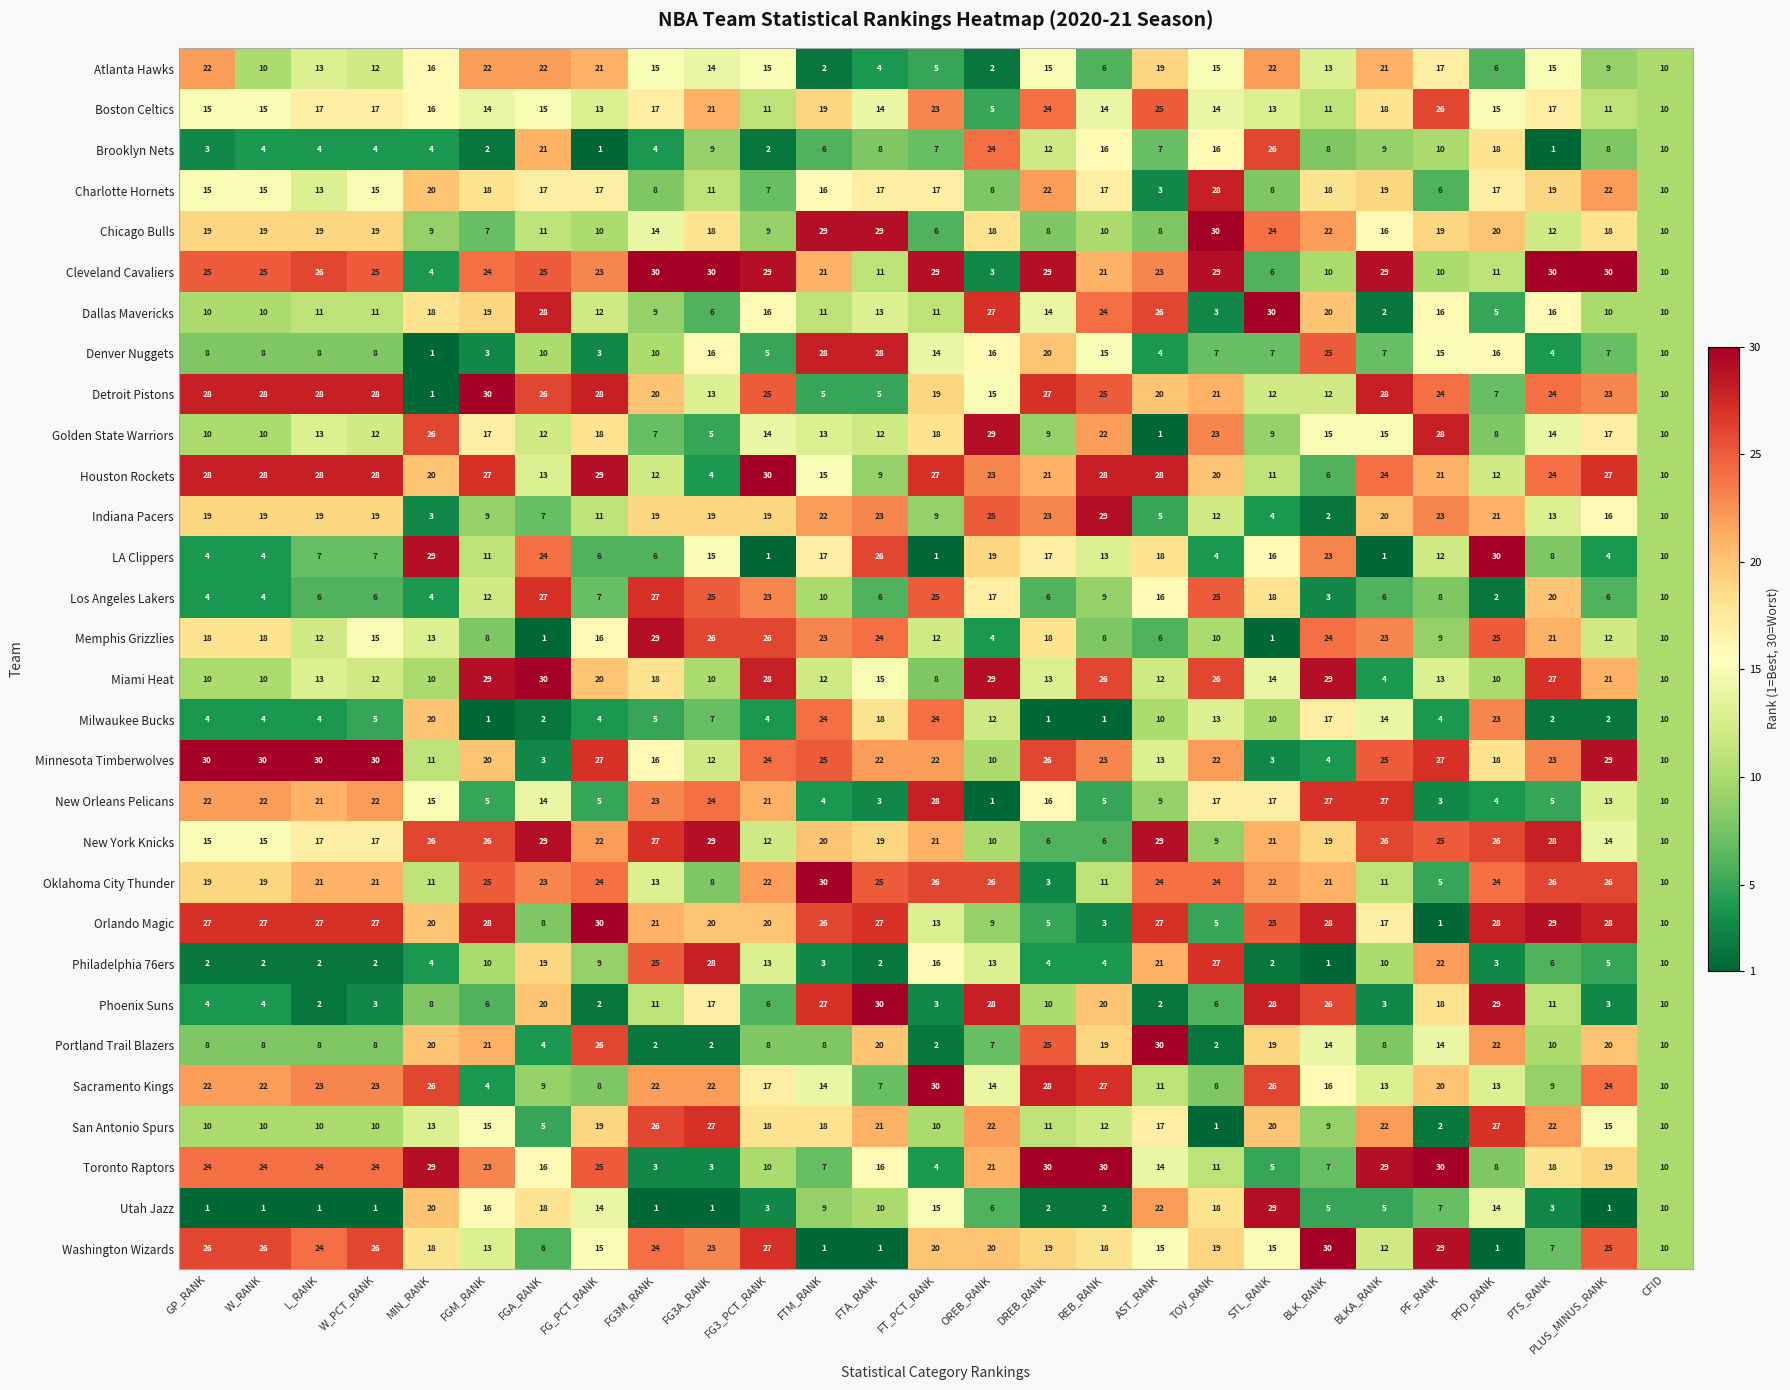

What is the difference between the highest and lowest values at W_RANK?

29